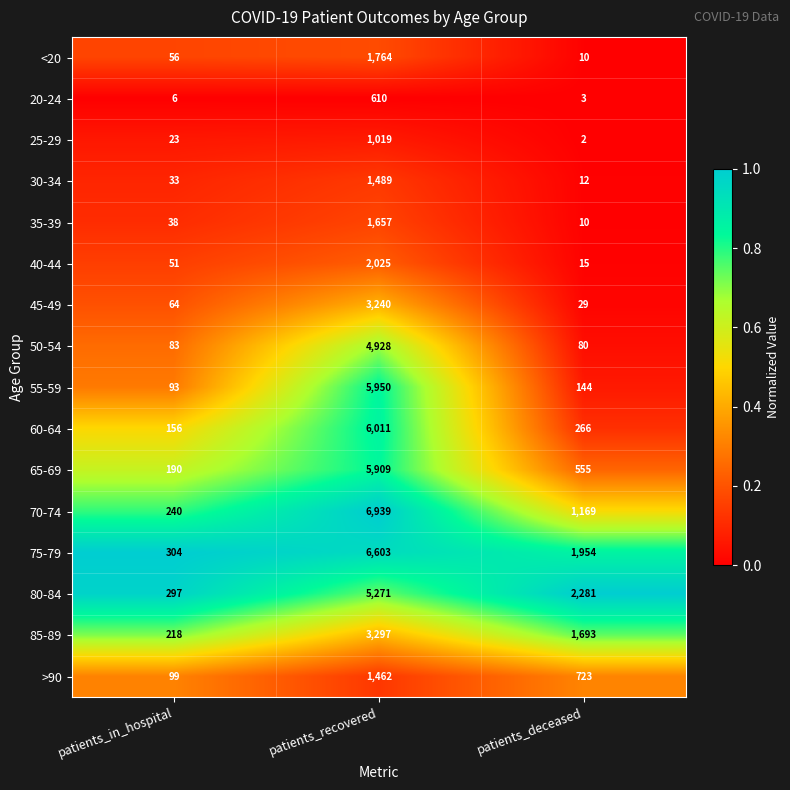

Is it true that 85-89 equals 859 at patients_deceased?

False